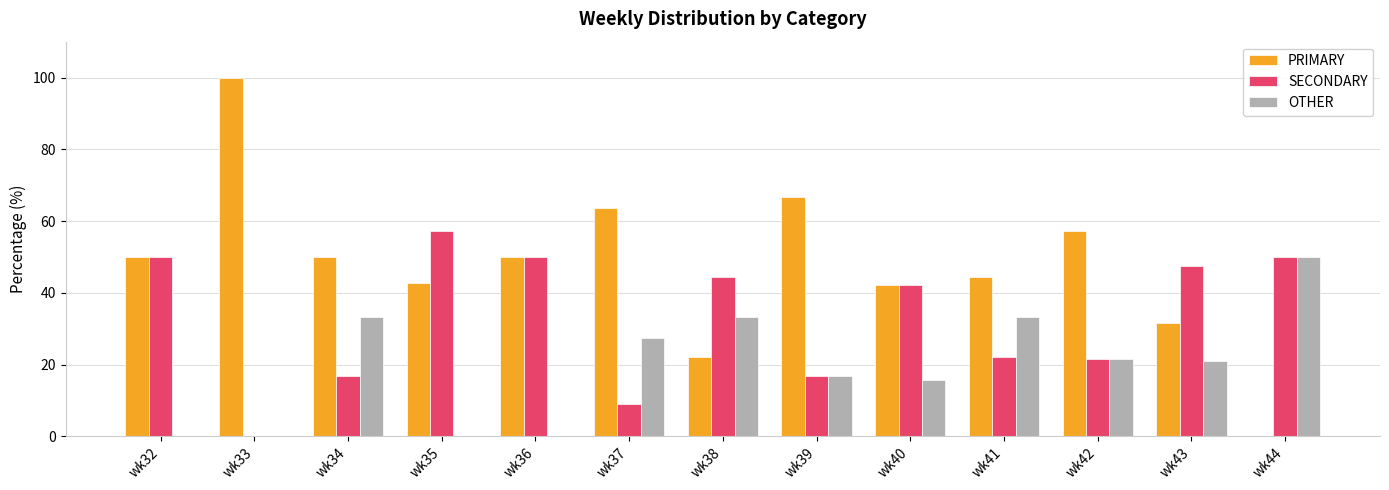

Is it true that PRIMARY equals 42.1 at wk40?

True